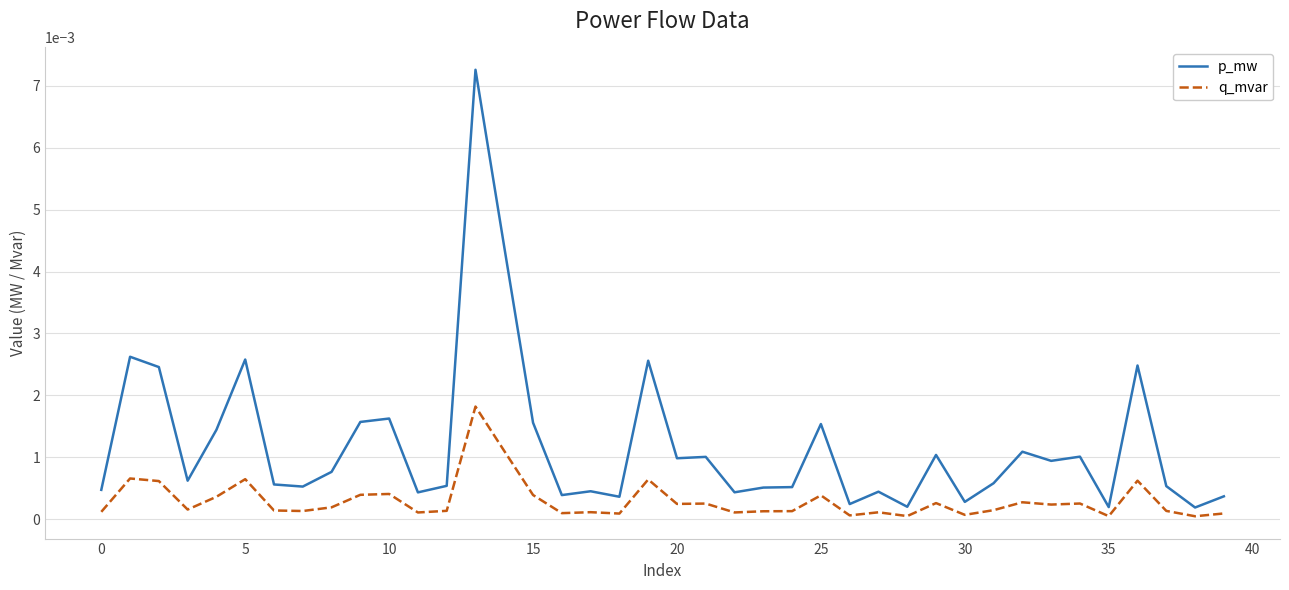

Rank the series by their average value, from lowest to highest.

q_mvar, p_mw